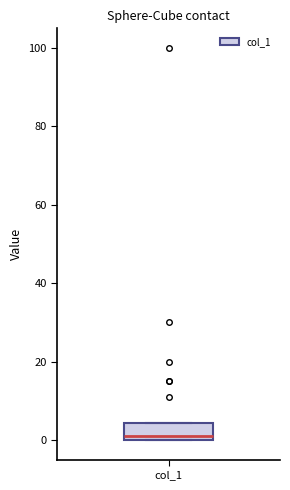

Where does the median line of the box for col_1 sit on the y-axis? The values are not printed on the chart, so give them approximately, as read against the axis.

2